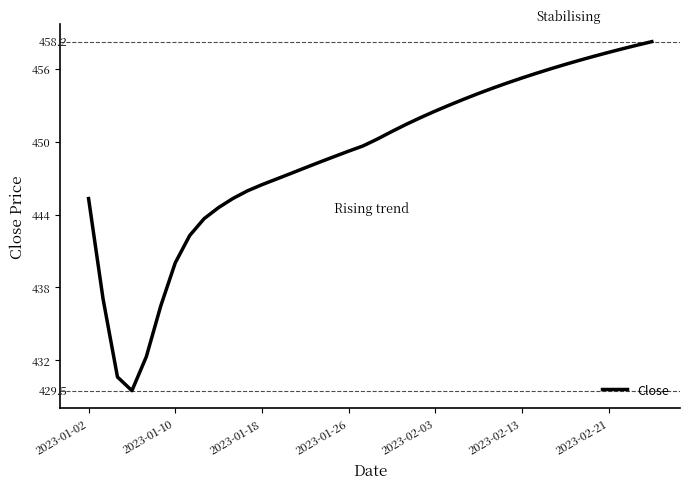

What is the greatest value displayed?

458.2